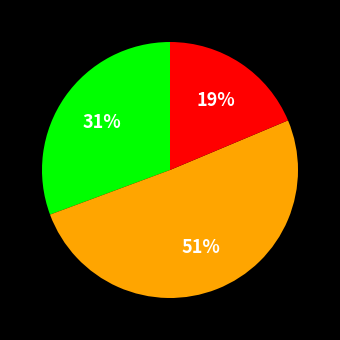

To the nearest percent, what is the difference between the largest and smallest slice percentages?

32%